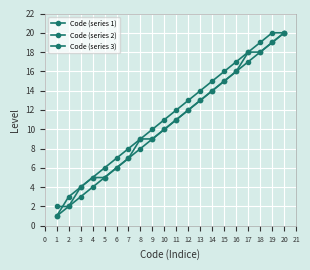

How many lines are shown in the chart?

3